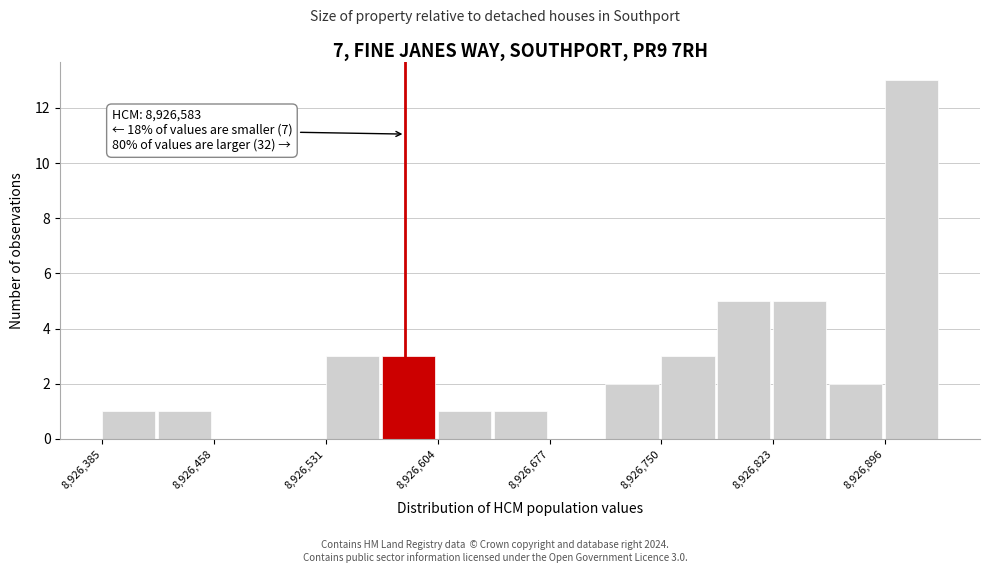

Around what value on the x-axis is the tallest bar? Give the approximate position of its centre, as read against the axis.

8926910